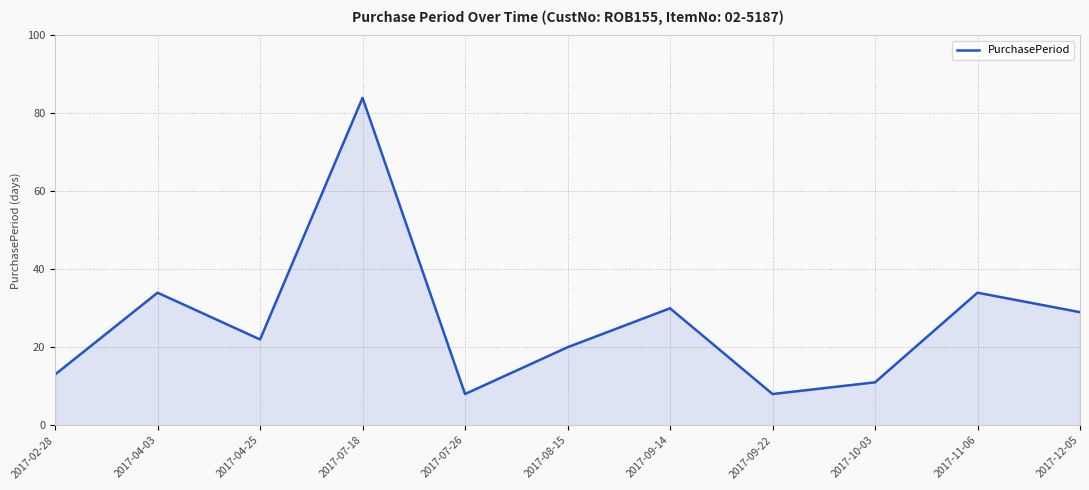

What is the ratio of the value at 2017-04-03 to the value at 2017-09-14?

1.1